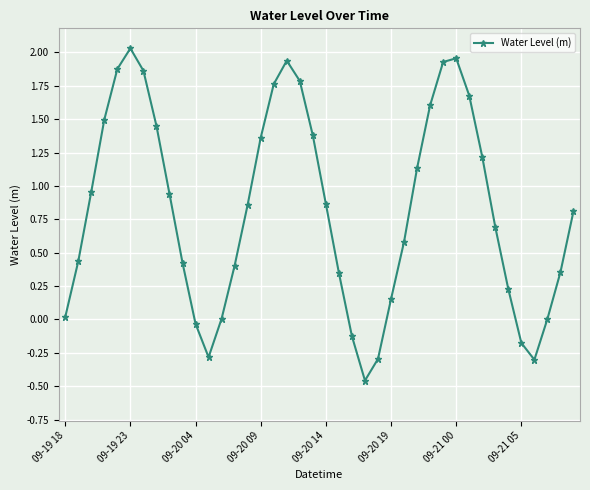

How many interior local valleys (lower than both neighbors) does the data have?

3